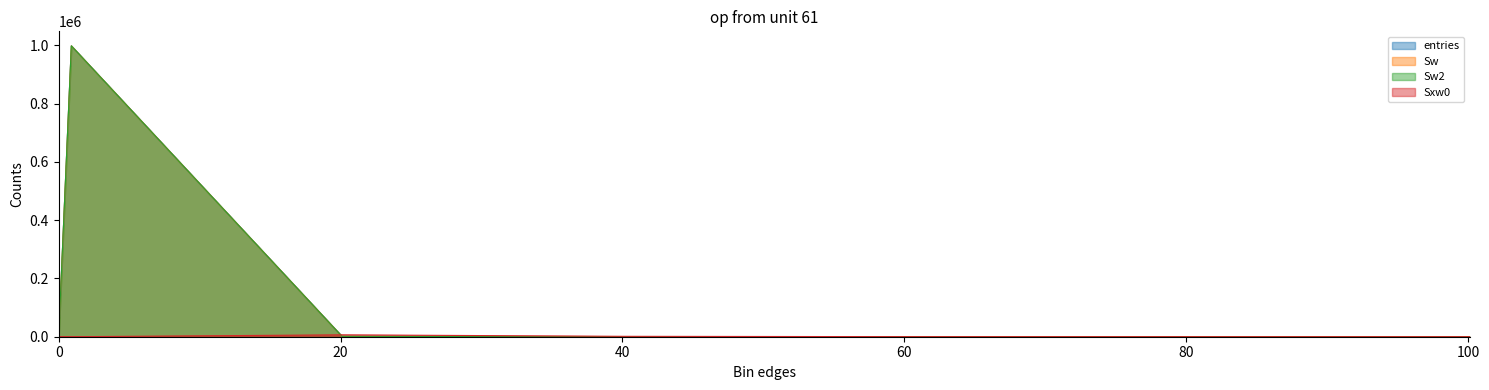

What position from the right is 40.1?

4